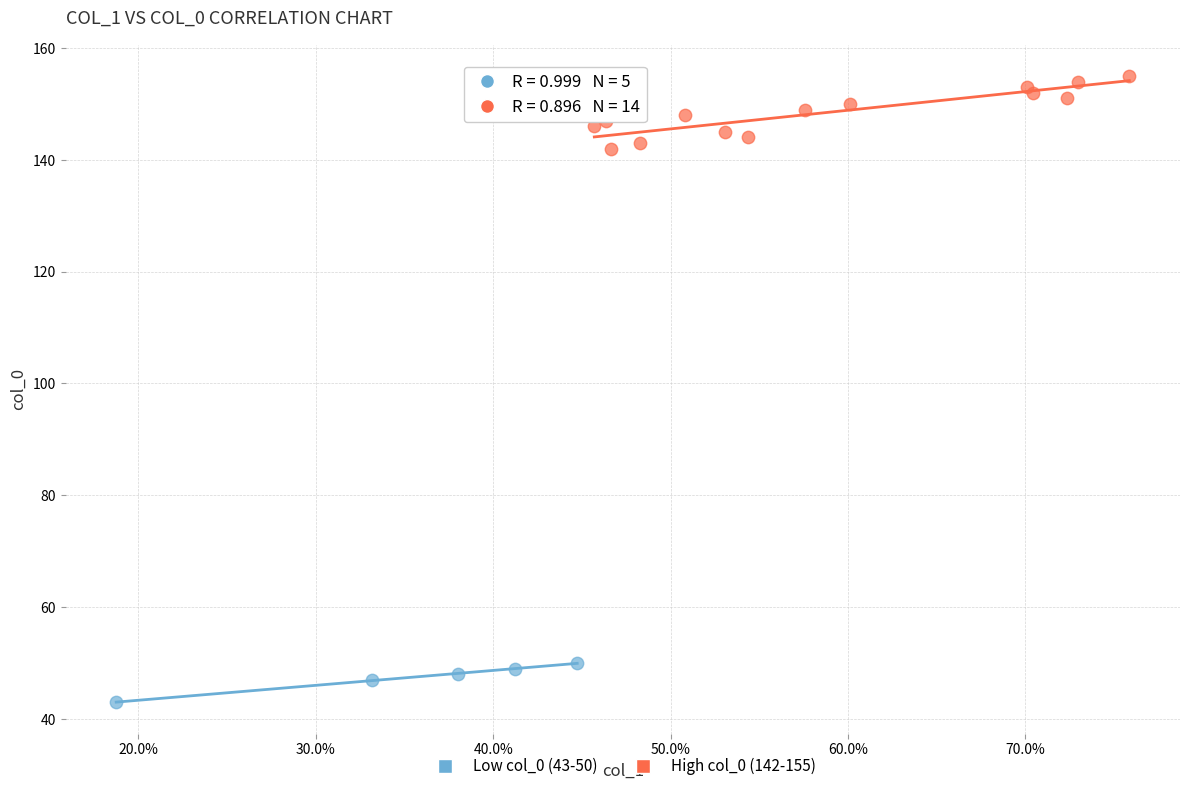

Which series has the widest spread of Y values?

High col_0 (142-155)